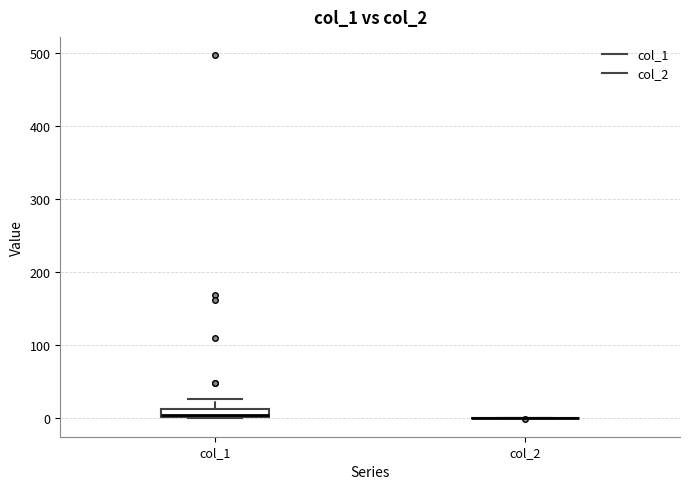

Which box is the tallest, from its lower edge to its upper edge?

col_1